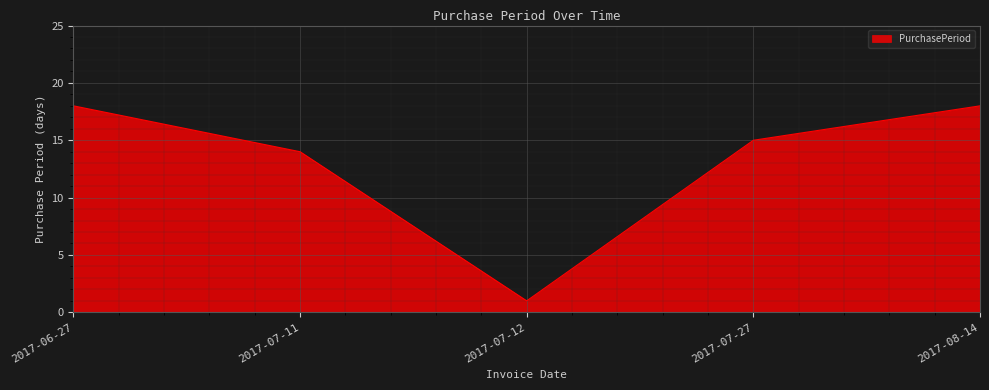

At which category does the data reach its first local valley?

2017-07-12